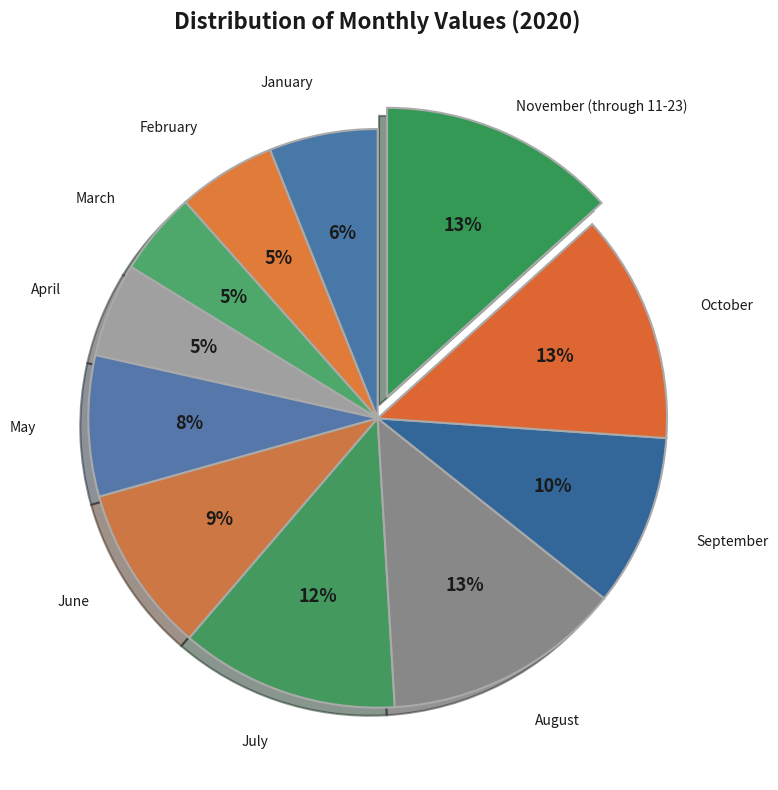

How many slices are in this pie chart?

11